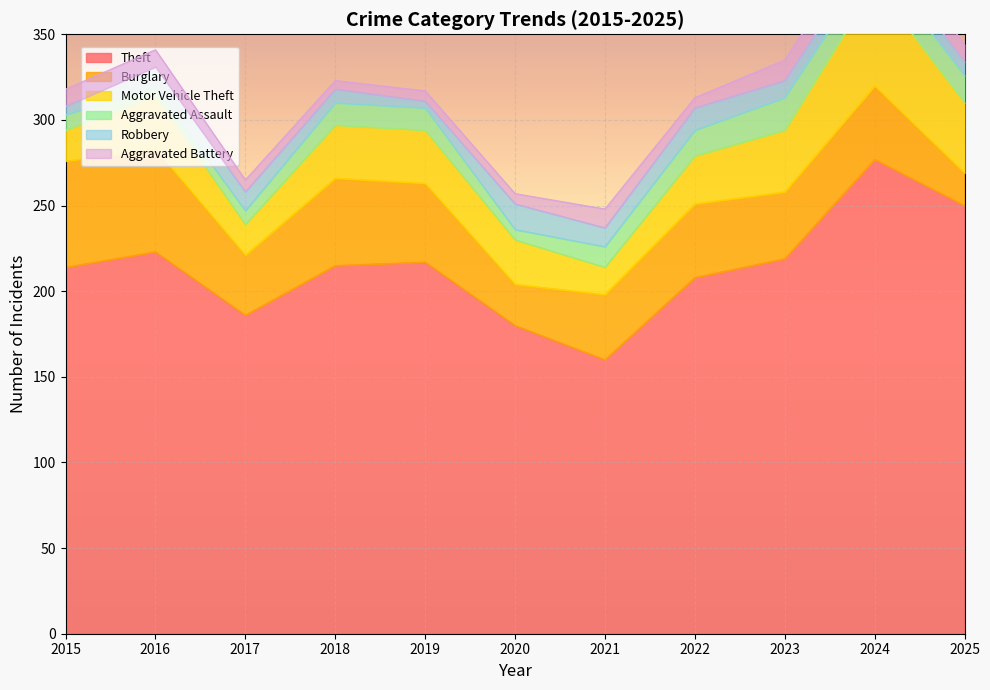

What is the average value of the Aggravated Battery series?

9